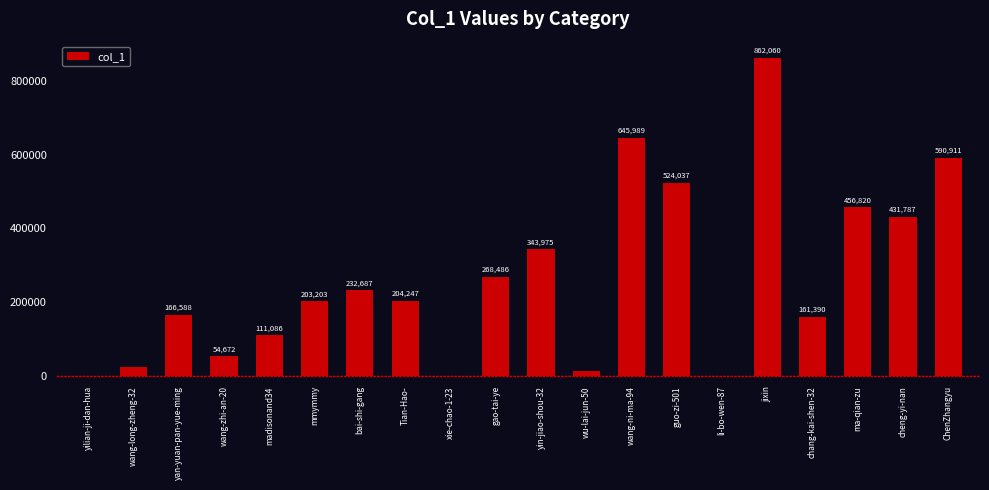

At which category does the chart reach its peak across all series?

jixin